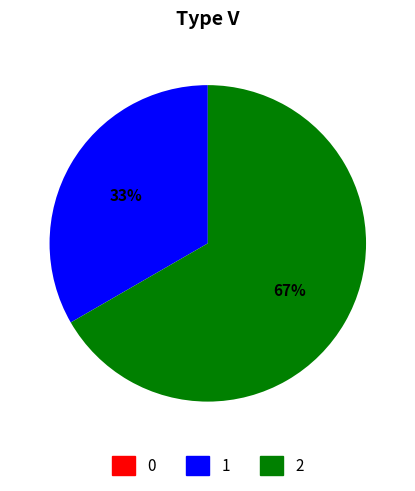

Is 2 the majority of the pie?

Yes